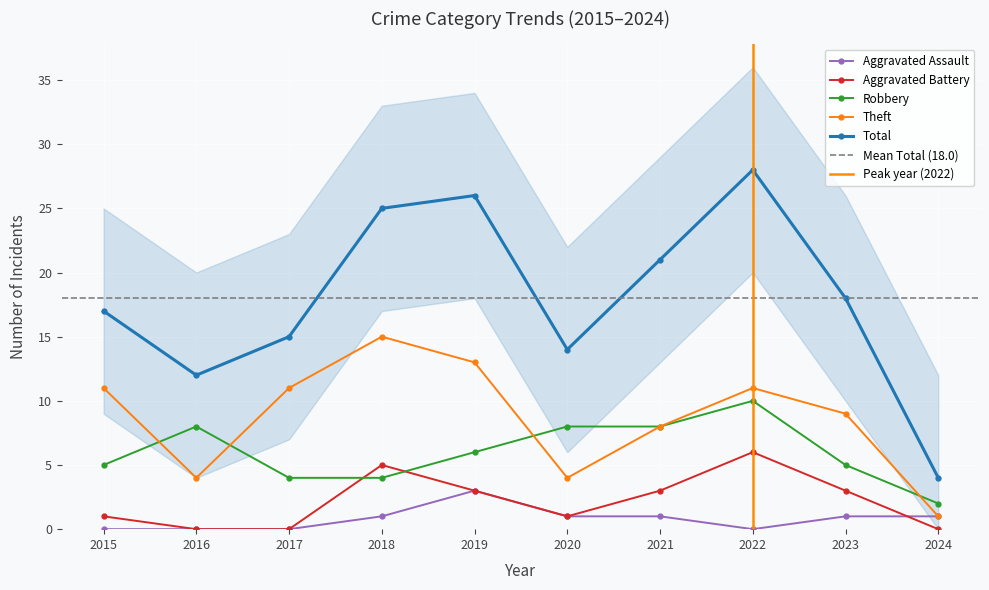

Reading left to right, extract all data points from this chart.

Aggravated Assault: 2015=0	2016=0	2017=0	2018=1	2019=3	2020=1	2021=1	2022=0	2023=1	2024=1
Aggravated Battery: 2015=1	2016=0	2017=0	2018=5	2019=3	2020=1	2021=3	2022=6	2023=3	2024=0
Robbery: 2015=5	2016=8	2017=4	2018=4	2019=6	2020=8	2021=8	2022=10	2023=5	2024=2
Theft: 2015=11	2016=4	2017=11	2018=15	2019=13	2020=4	2021=8	2022=11	2023=9	2024=1
Total: 2015=17	2016=12	2017=15	2018=25	2019=26	2020=14	2021=21	2022=28	2023=18	2024=4